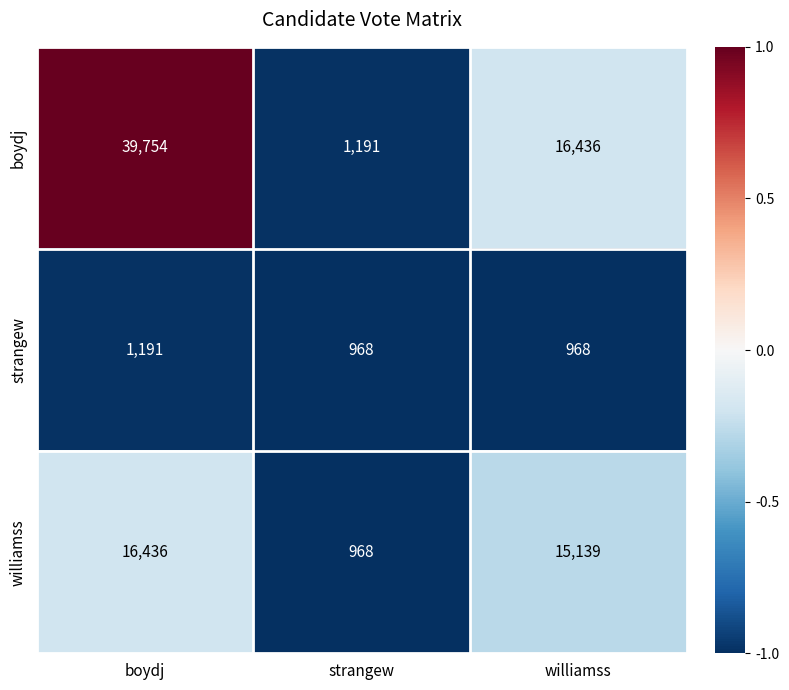

Which series has the largest total across all categories?

boydj